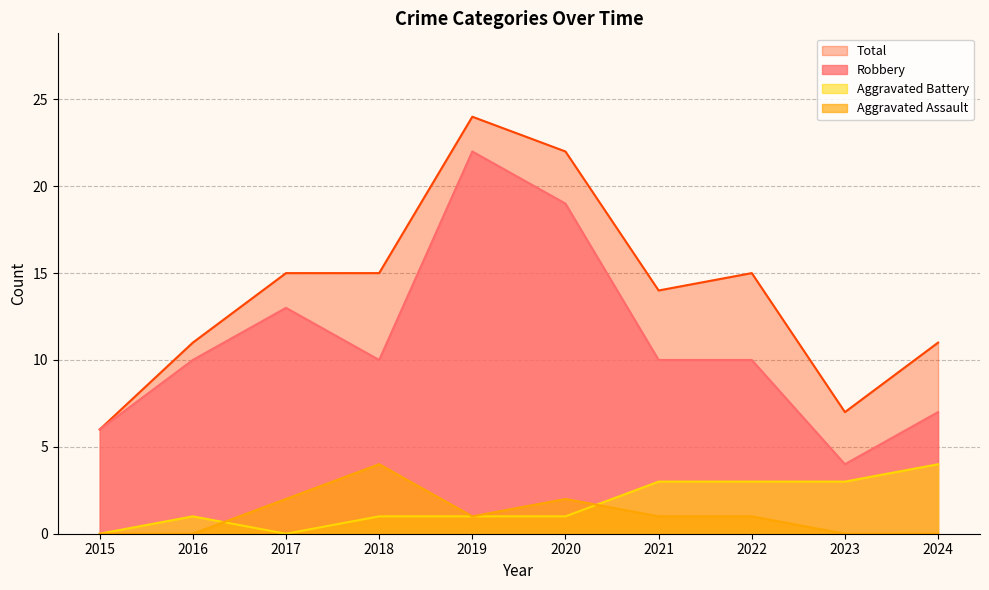

What is the value of the Aggravated Assault point at the 7th from the left?

1